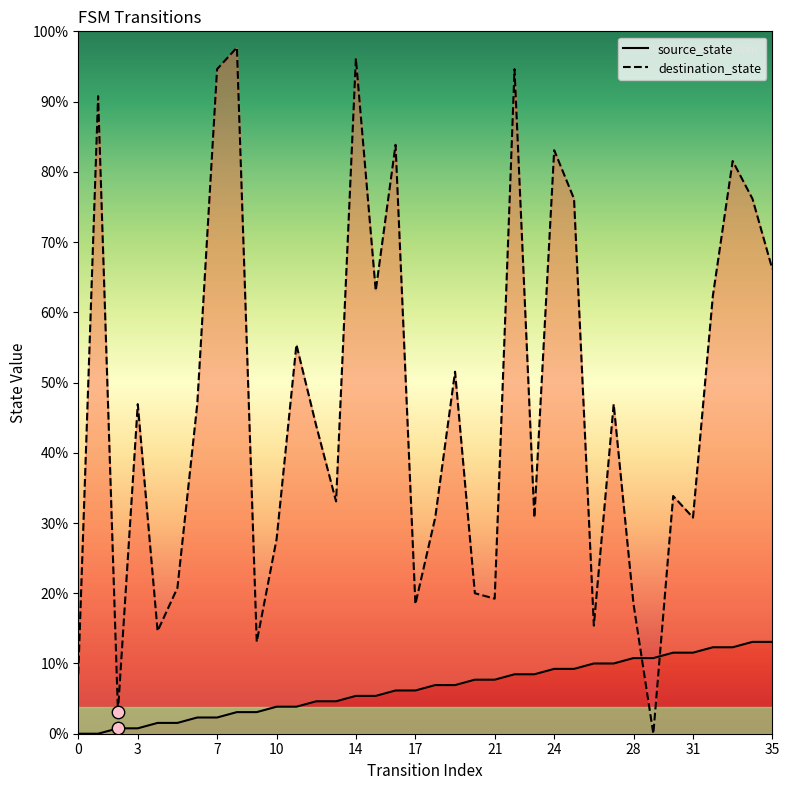

What are all the series names shown in the legend?

source_state, destination_state